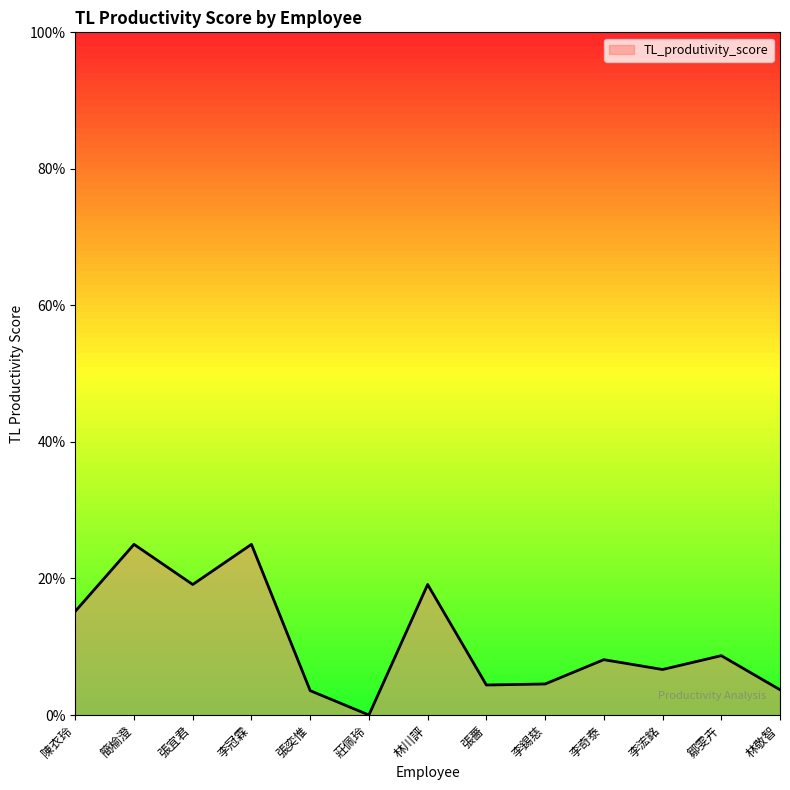

Reading left to right, extract all data points from this chart.

陳衣玲=0.2	簡榆澄=0.2	張宜君=0.2	李冠霖=0.2	張奕惟=0.0	莊佩玲=0.0	林川評=0.2	張薔=0.0	李錫慈=0.0	李奇泰=0.1	李浤銘=0.1	鄒雯卉=0.1	林敬智=0.0